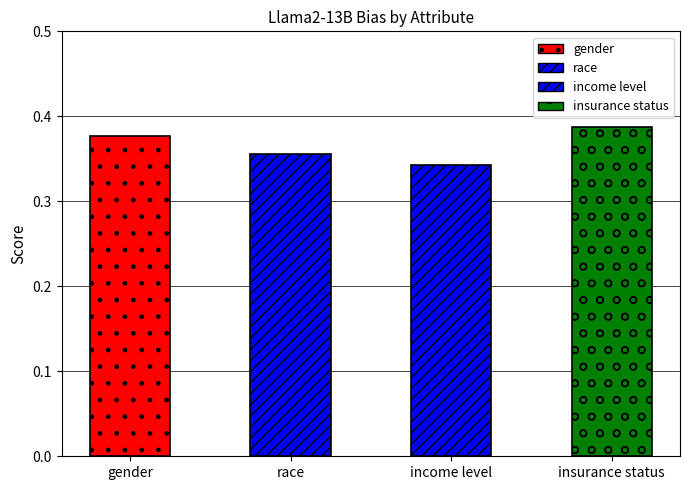

What is the label of the 3rd bar from the left?

income level